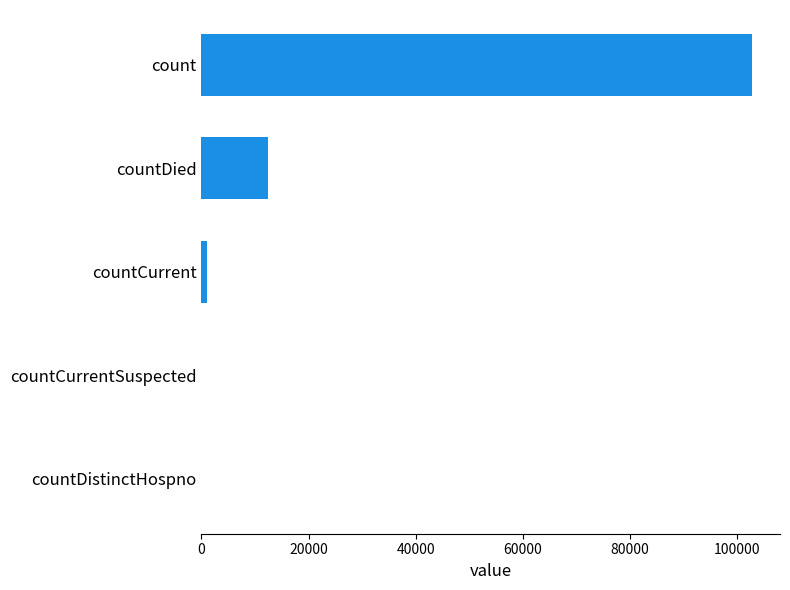

What is the sum of all values?

116345